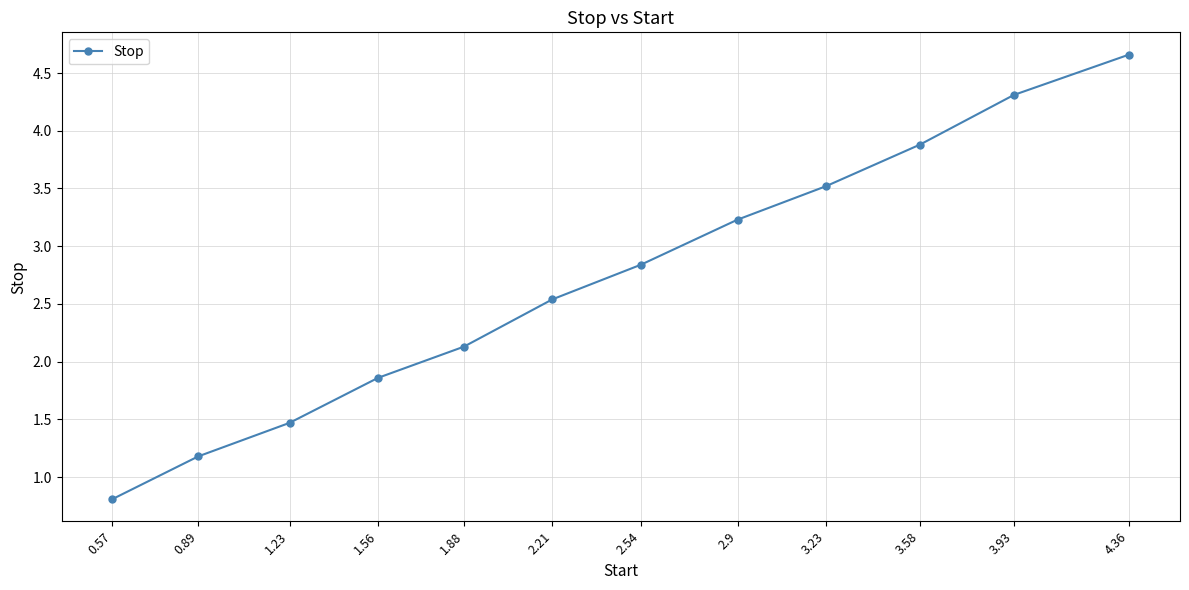

The chart shows a value of 2.8 at 2.54. True or false?

True